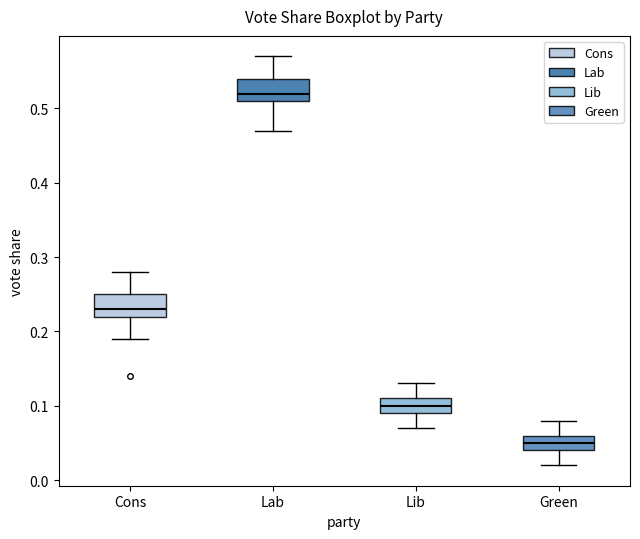

Reading left to right, transcribe this box plot: for each box, give where its median line is, the range the box spans, and where its two whiskers end, as read against the y-axis. The values are not printed on the chart, so give them approximately, as read against the axis.

Cons: median 0.23, box 0.22 to 0.25, whiskers 0.19 to 0.28
Lab: median 0.52, box 0.51 to 0.54, whiskers 0.47 to 0.57
Lib: median 0.10, box 0.09 to 0.11, whiskers 0.07 to 0.13
Green: median 0.05, box 0.04 to 0.06, whiskers 0.02 to 0.08